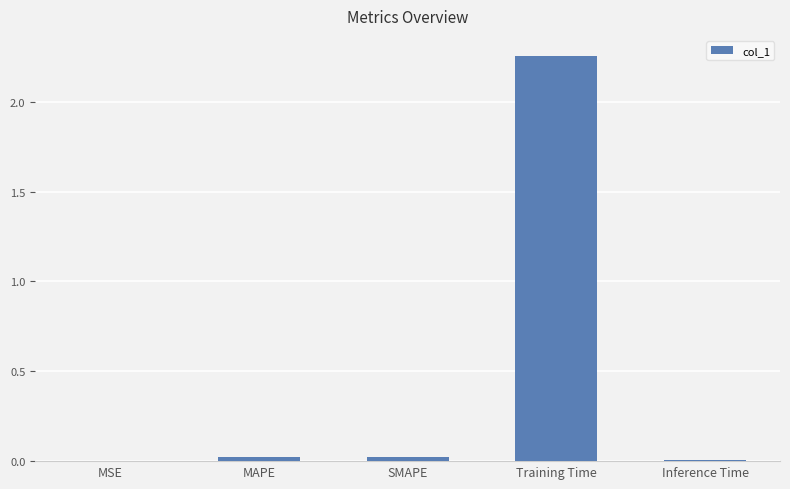

Is it true that the value at MAPE is 0.0?

True